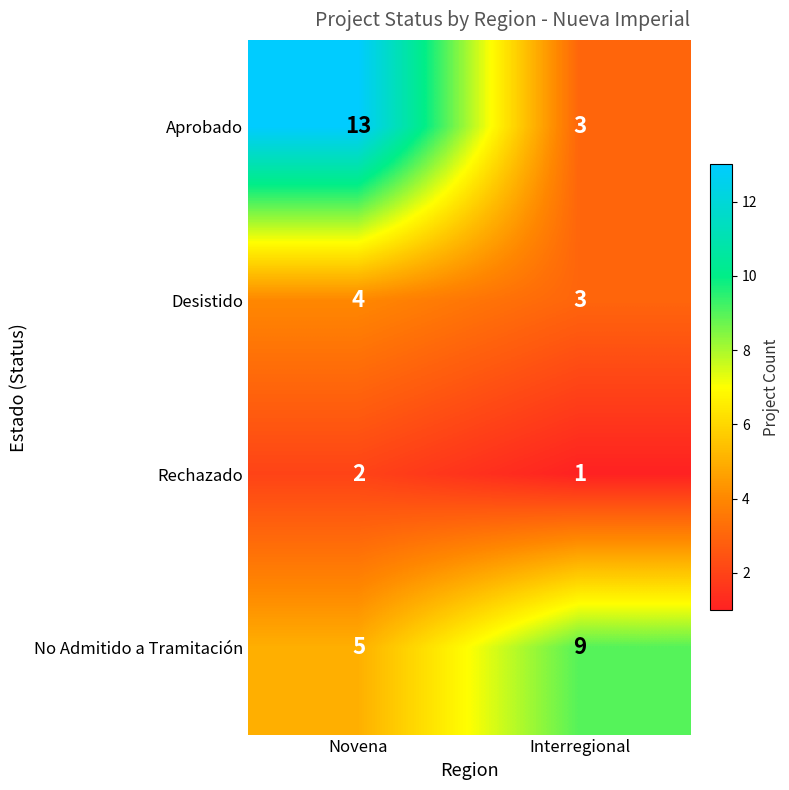

Which category has the lowest value across all series?

Interregional